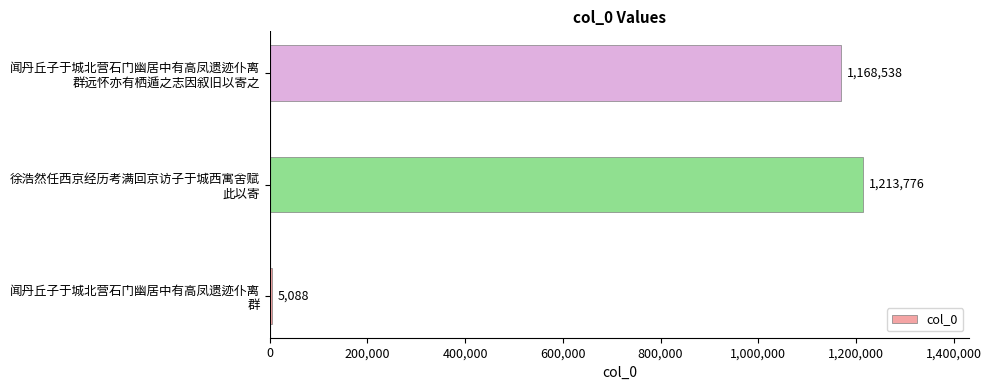

What is the greatest value displayed?

1213776